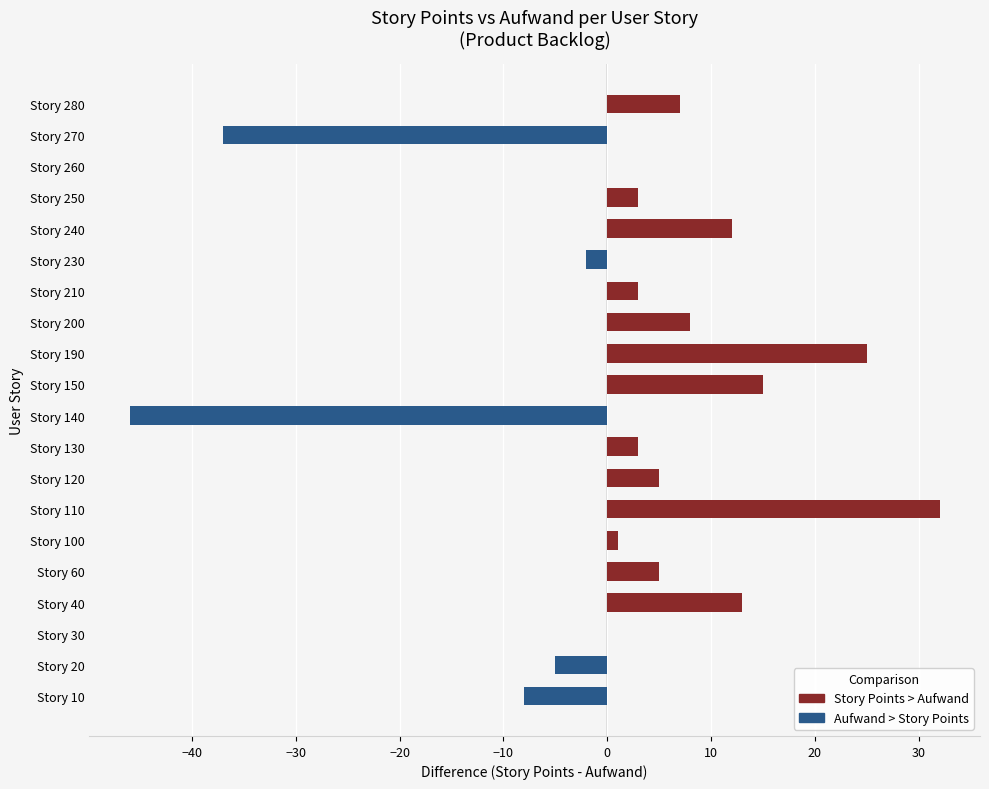

Is it true that Aufwand > Story Points equals 31 at Story 250?

False